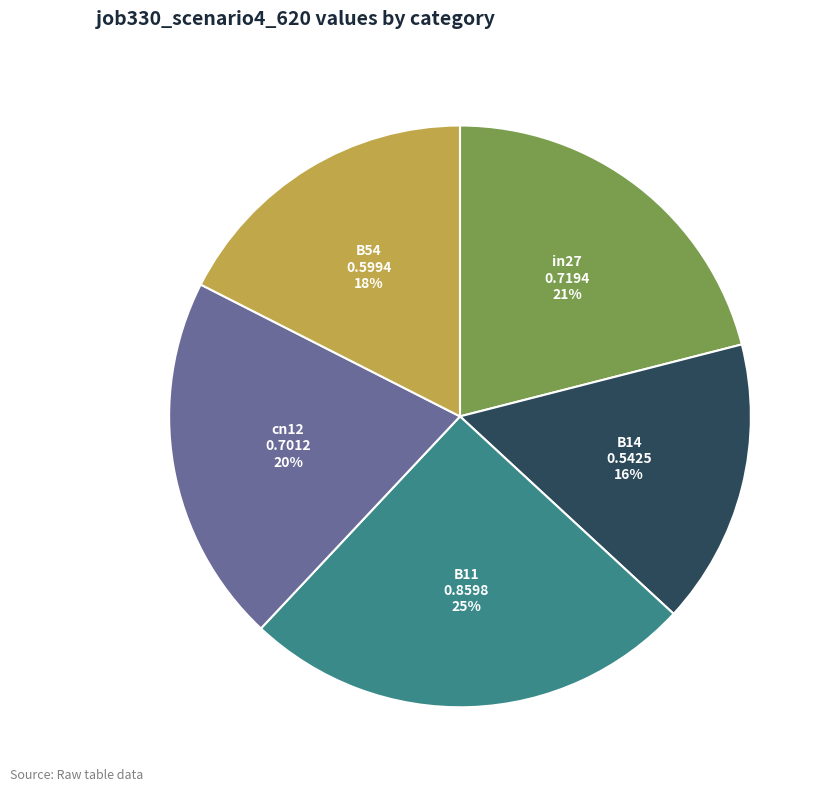

What percentage is the B54 slice, to the nearest percent?

18%